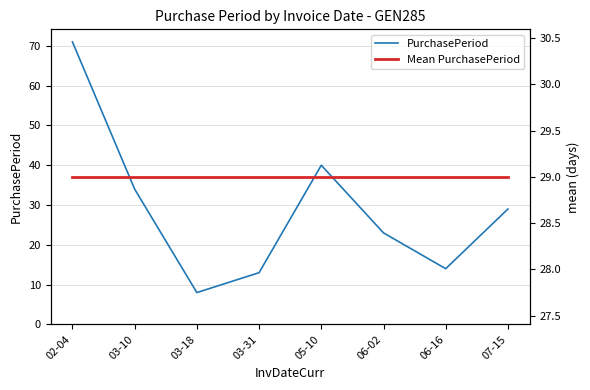

What is the lowest value of the Mean PurchasePeriod series?

29